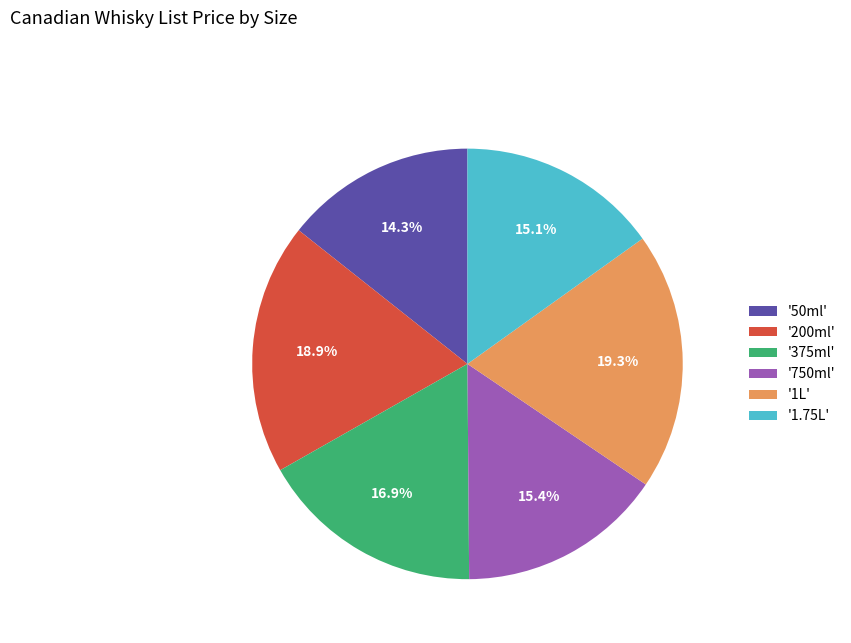

Is '1L' the majority of the pie?

No